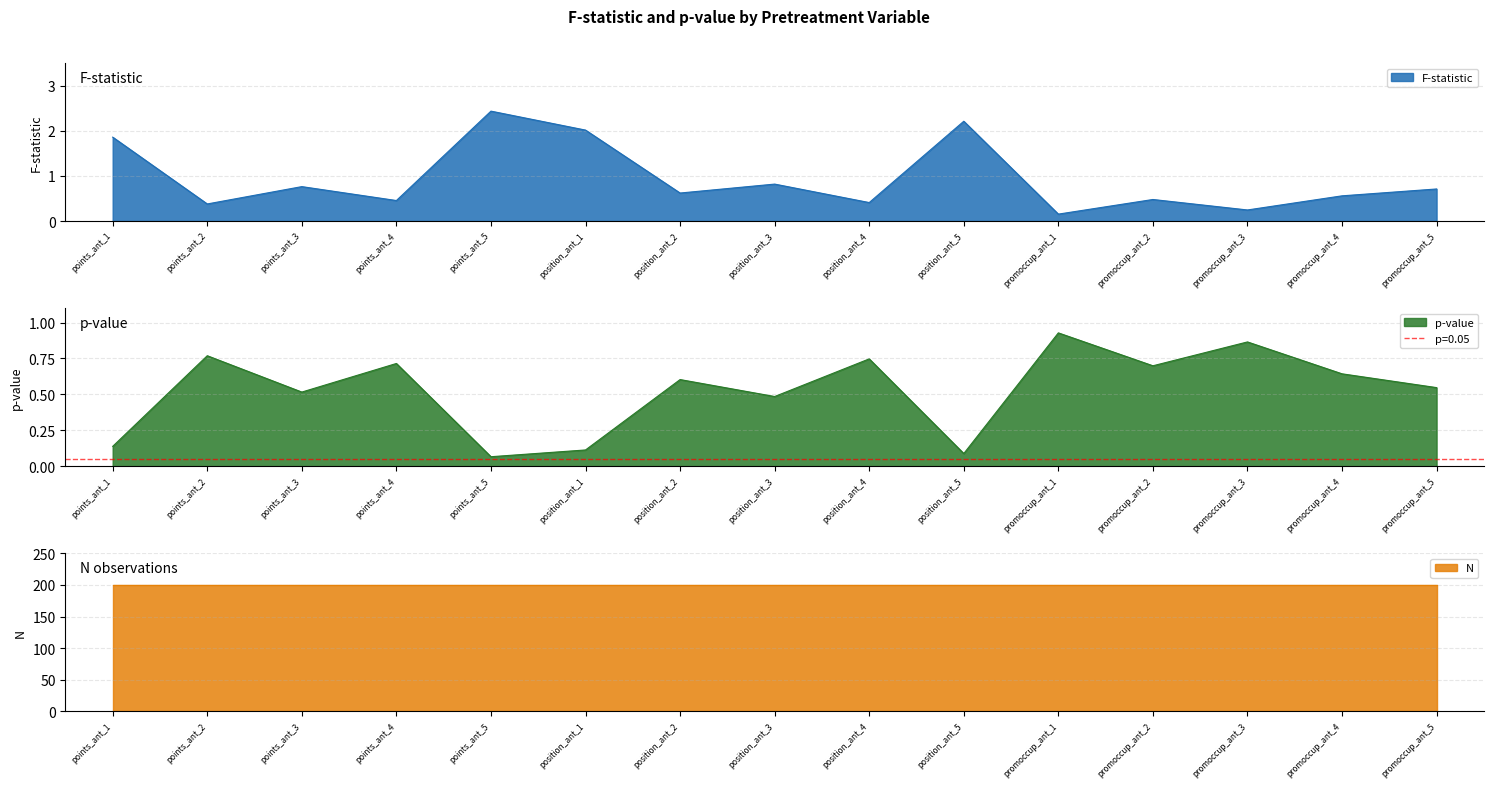

Does the chart display data point markers on the line(s)?

No